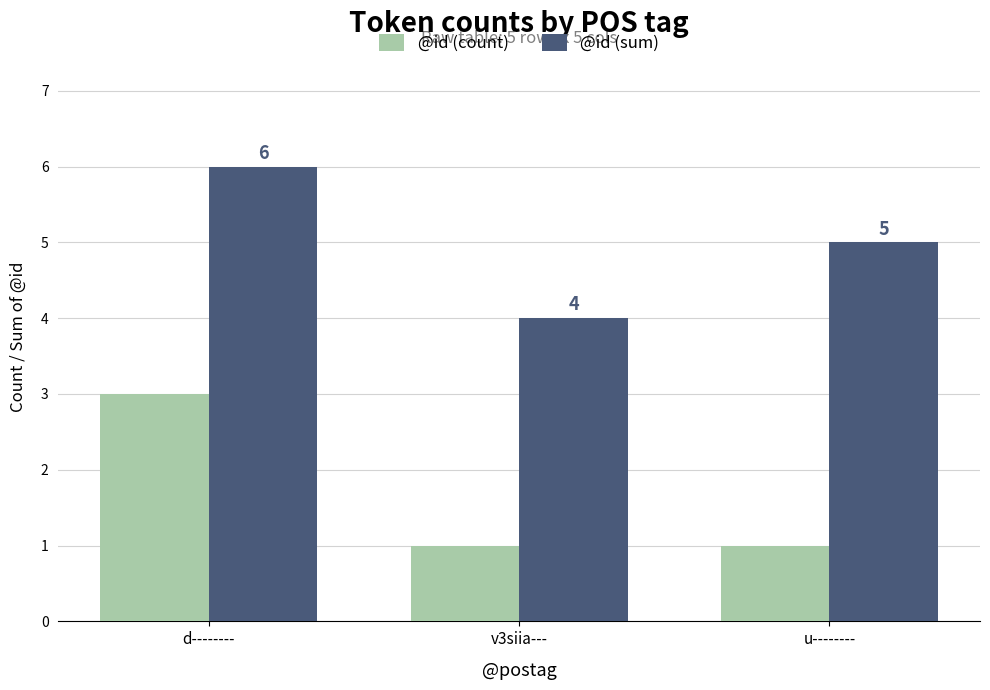

What is the total value across all series at u--------?

6